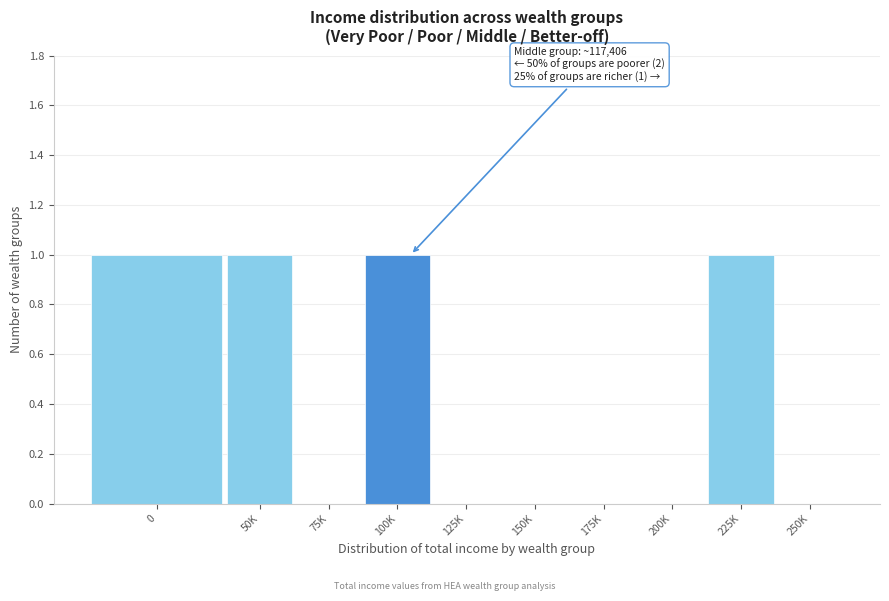

Reading left to right, transcribe all the data shown in this chart.

0=1	50K=1	75K=0	100K=1	125K=0	150K=0	175K=0	200K=0	225K=1	250K=0